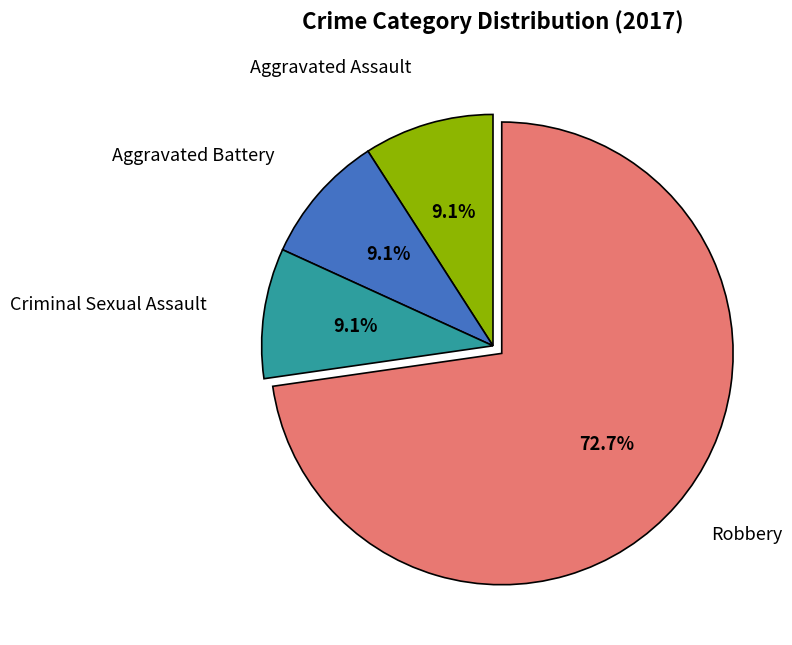

Combined, what portion of the pie is Robbery and Aggravated Assault?

81.8%